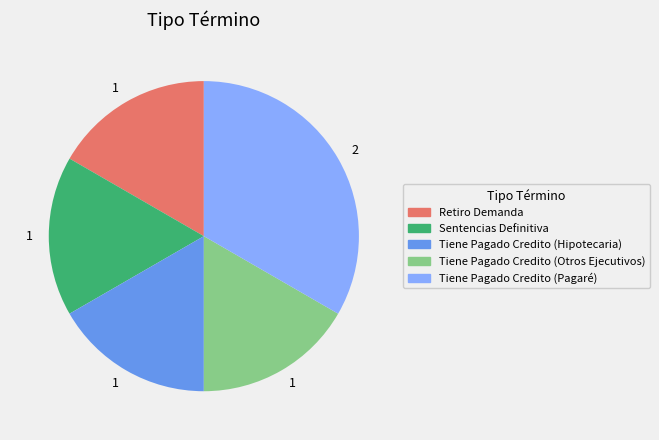

Is there a majority slice in this chart?

No